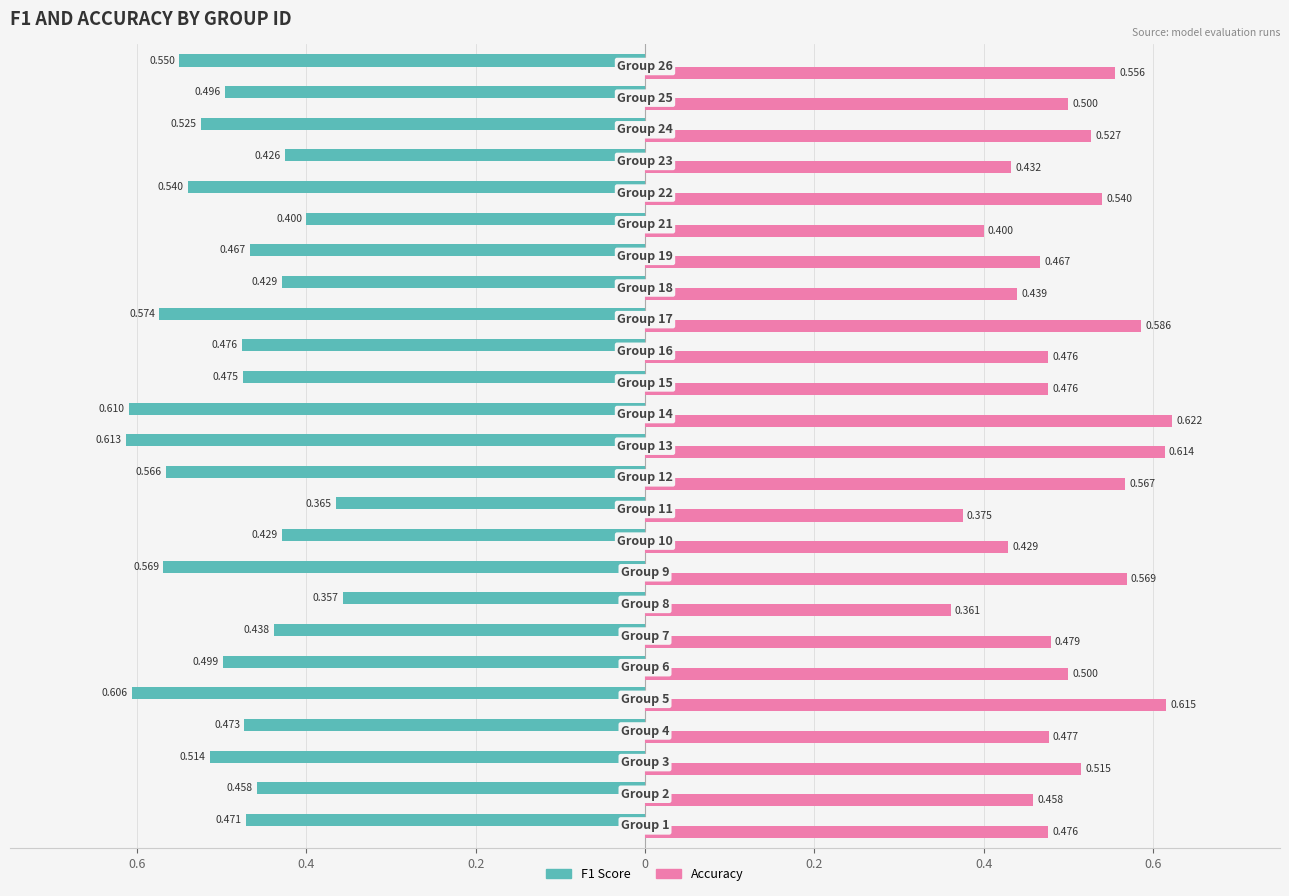

What are all the series names shown in the legend?

F1 Score, Accuracy